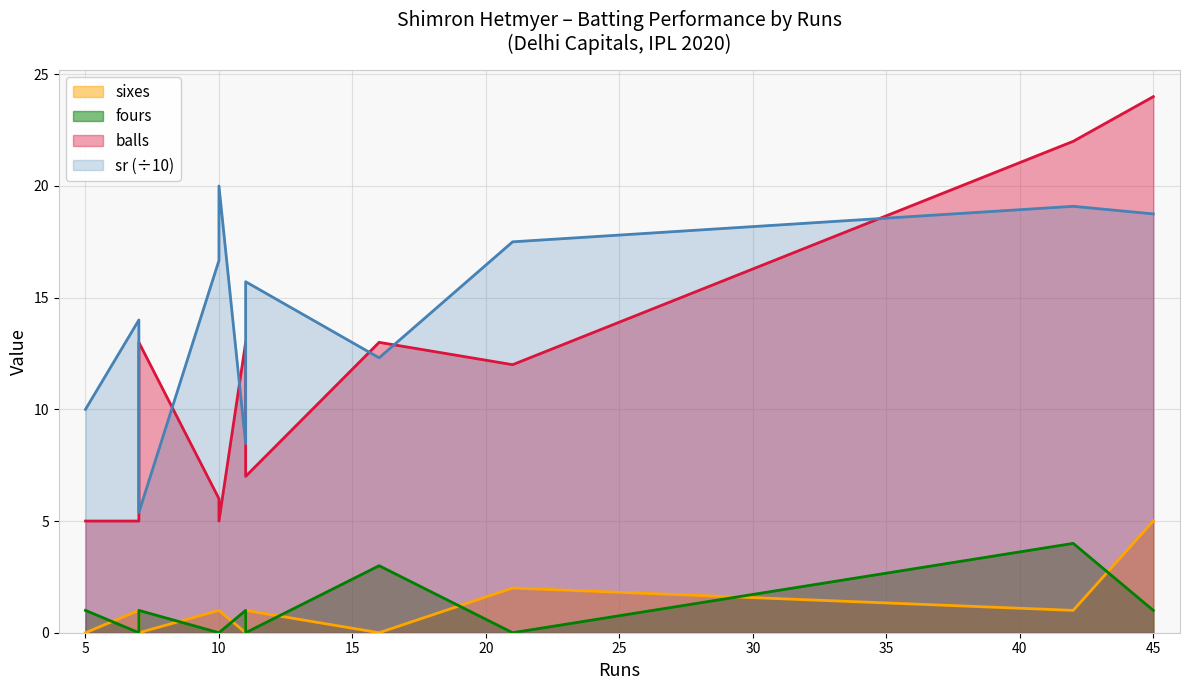

At which label does sixes reach its peak?

45